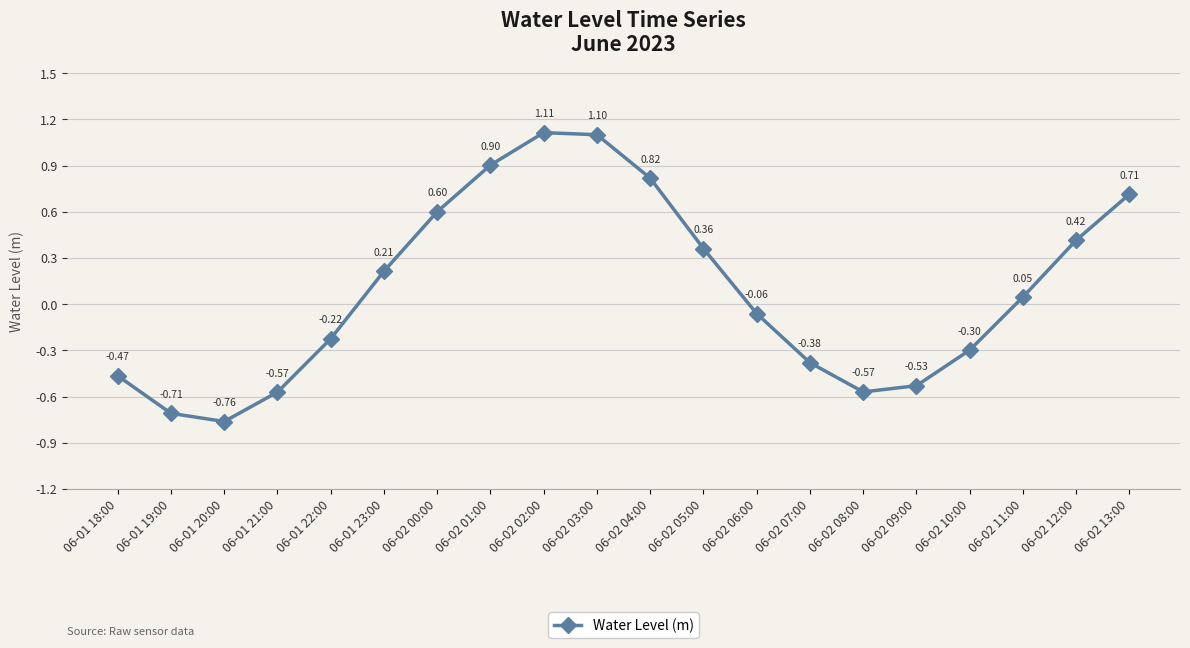

What is the label of the 6th point from the left?

06-01 23:00